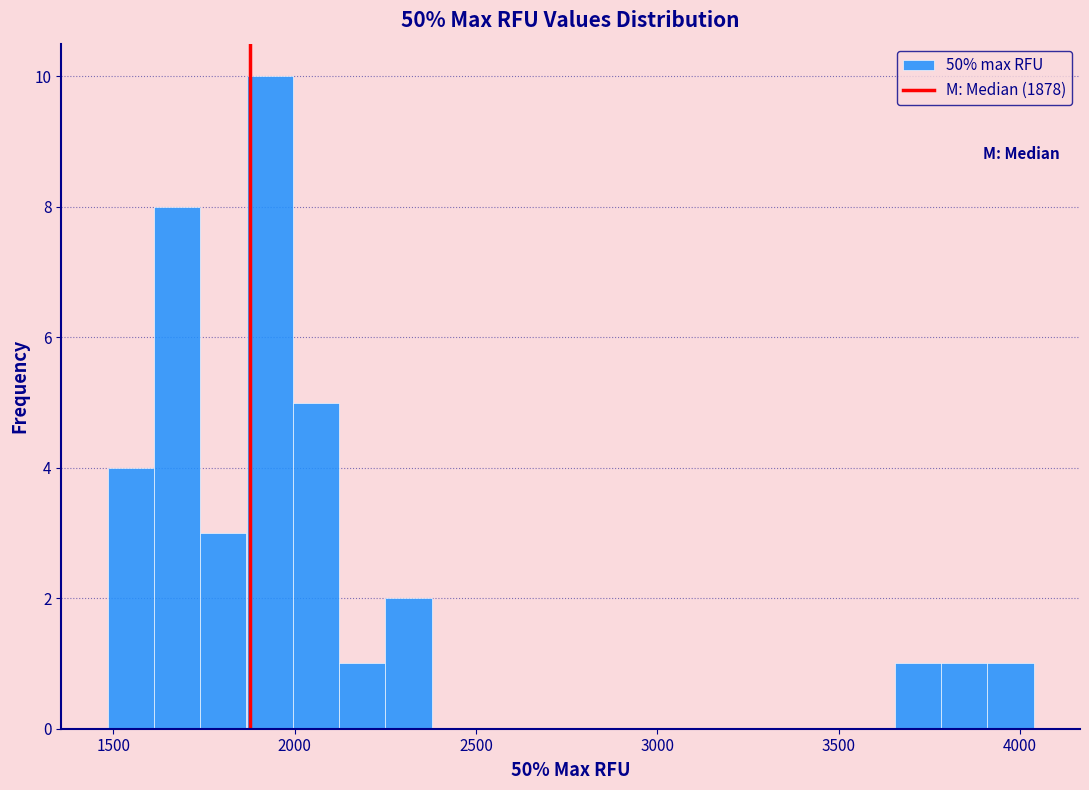

Around what value on the x-axis is the tallest bar? Give the approximate position of its centre, as read against the axis.

1950